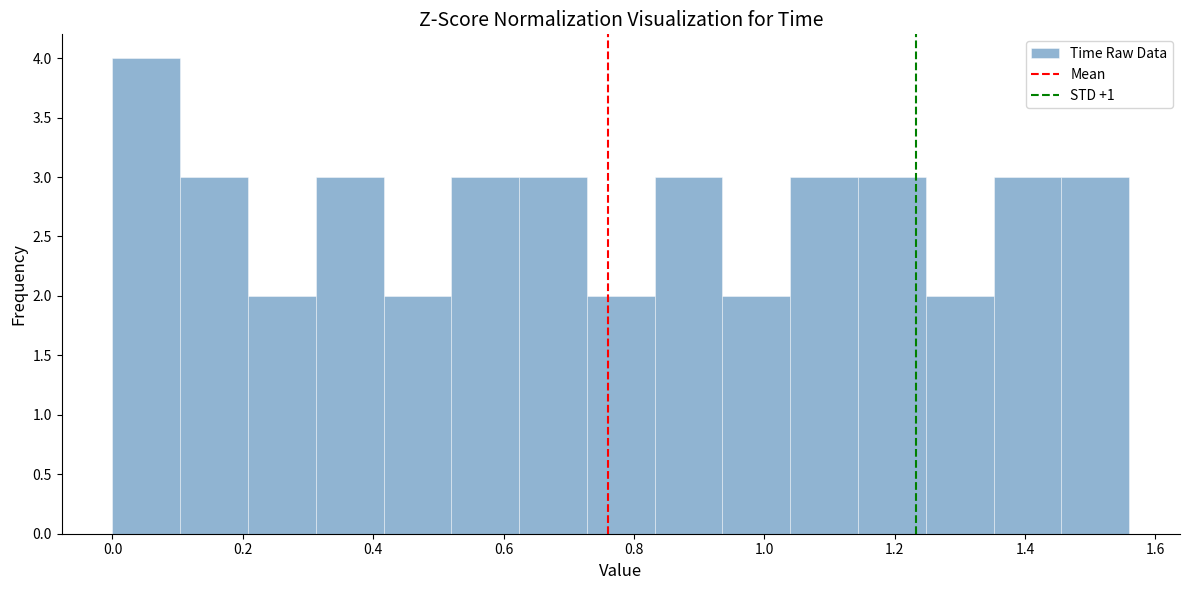

Over which range of the x-axis is the bar tallest?

0.000 to 0.104